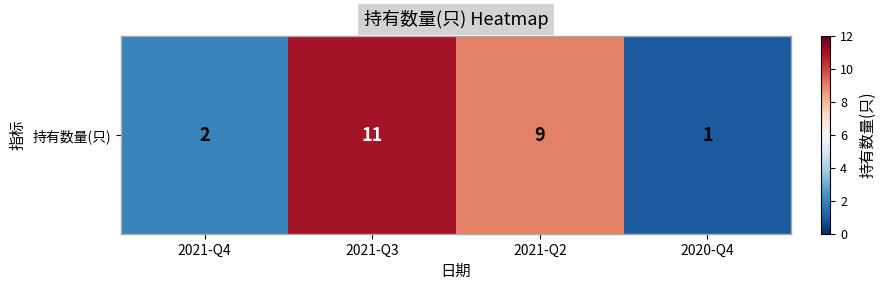

Read the value at 2021-Q3, to the nearest 10.

10